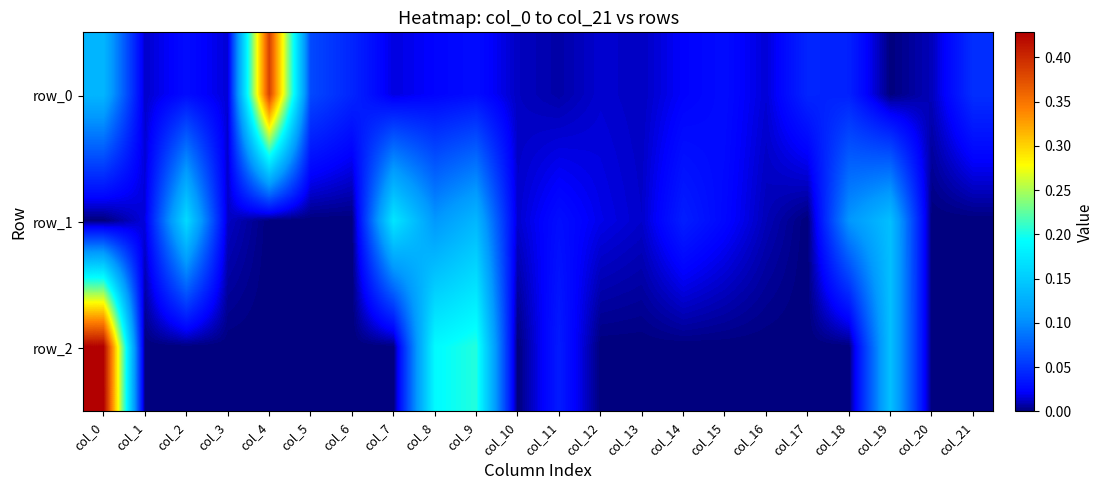

Reading left to right, what are all the values shown in this chart?

row_0: col_0=0.1	col_1=0.0	col_2=0.0	col_3=0.0	col_4=0.4	col_5=0.1	col_6=0.0	col_7=0.0	col_8=0.0	col_9=0.0	col_10=0.0	col_11=0.0	col_12=0.0	col_13=0.0	col_14=0.0	col_15=0.0	col_16=0.0	col_17=0.0	col_18=0.0	col_19=0.0	col_20=0.0	col_21=0.0
row_1: col_0=-0.0	col_1=0.0	col_2=0.2	col_3=0.0	col_4=-0.0	col_5=-0.0	col_6=-0.0	col_7=0.2	col_8=0.1	col_9=0.1	col_10=0.0	col_11=0.0	col_12=0.0	col_13=0.0	col_14=0.0	col_15=0.0	col_16=0.0	col_17=-0.0	col_18=0.1	col_19=0.1	col_20=-0.0	col_21=-0.0
row_2: col_0=0.4	col_1=-0.0	col_2=-0.0	col_3=-0.0	col_4=-0.0	col_5=-0.0	col_6=-0.0	col_7=-0.0	col_8=0.2	col_9=0.2	col_10=-0.0	col_11=0.0	col_12=-0.0	col_13=-0.0	col_14=-0.0	col_15=-0.0	col_16=-0.0	col_17=-0.0	col_18=-0.0	col_19=0.1	col_20=-0.0	col_21=-0.0